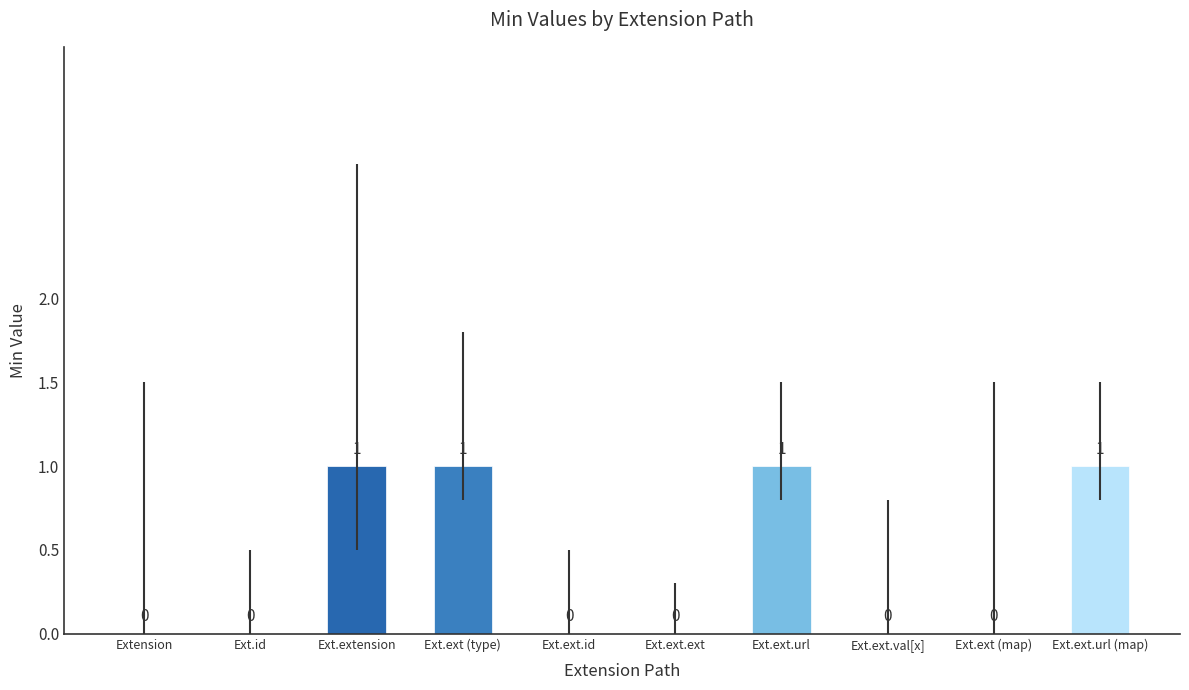

What is the maximum value shown in the chart?

1